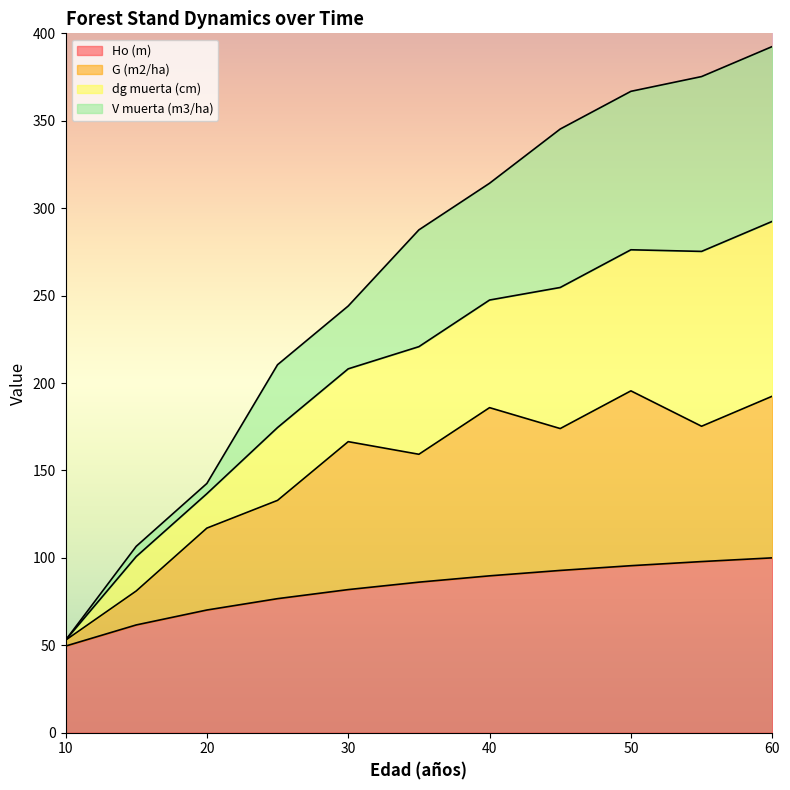

Which category has the lowest value in the Ho (m) series?

10